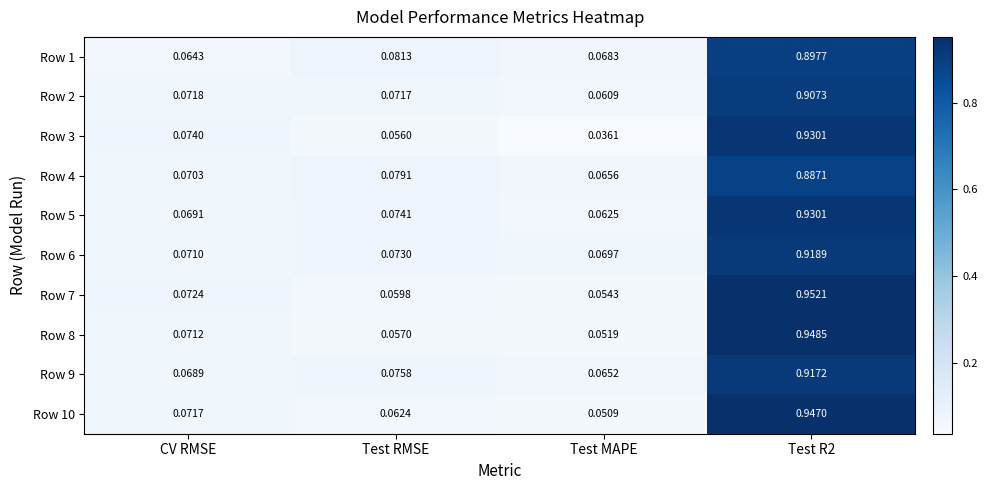

Which label corresponds to the smallest value in the chart?

Test MAPE